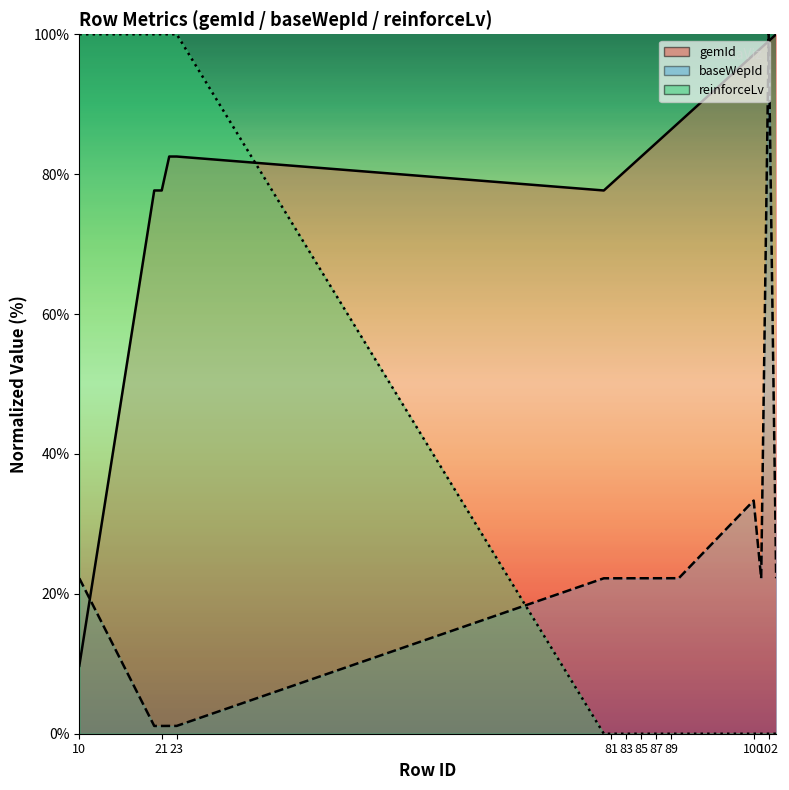

What is the value of the baseWepId point at the 11th from the left?

22.2